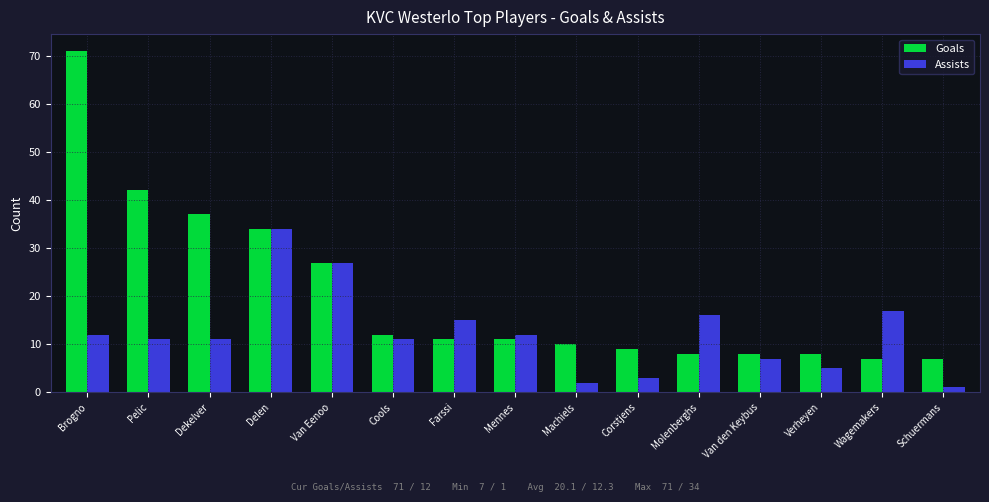

What is the difference between the second highest and minimum values in the Goals series?

35